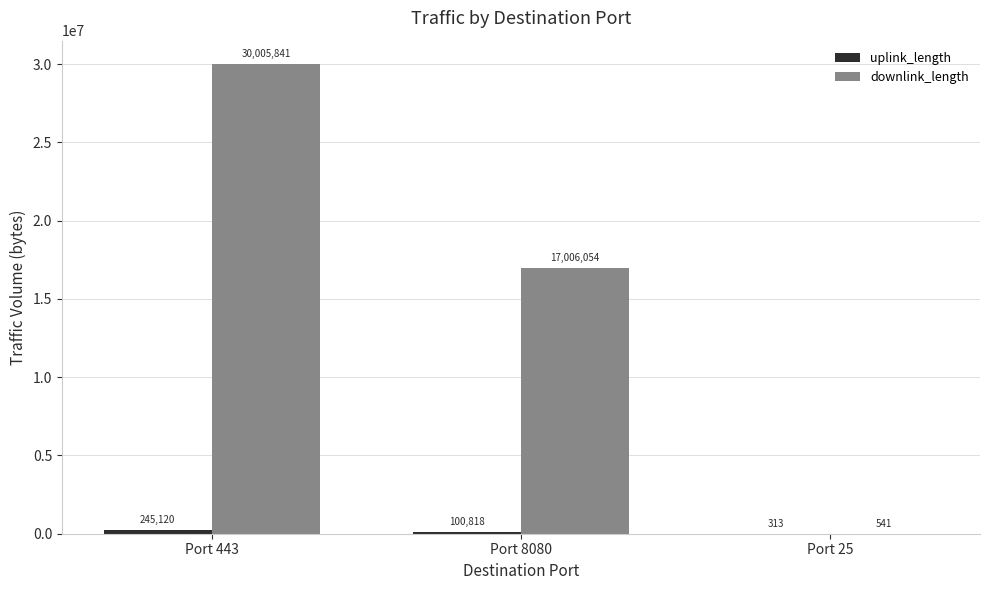

Which series has the largest total across all categories?

downlink_length